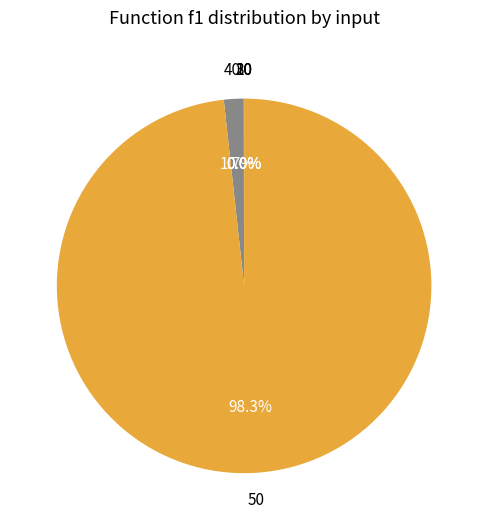

How much of the chart is everything except 40?

98.3%